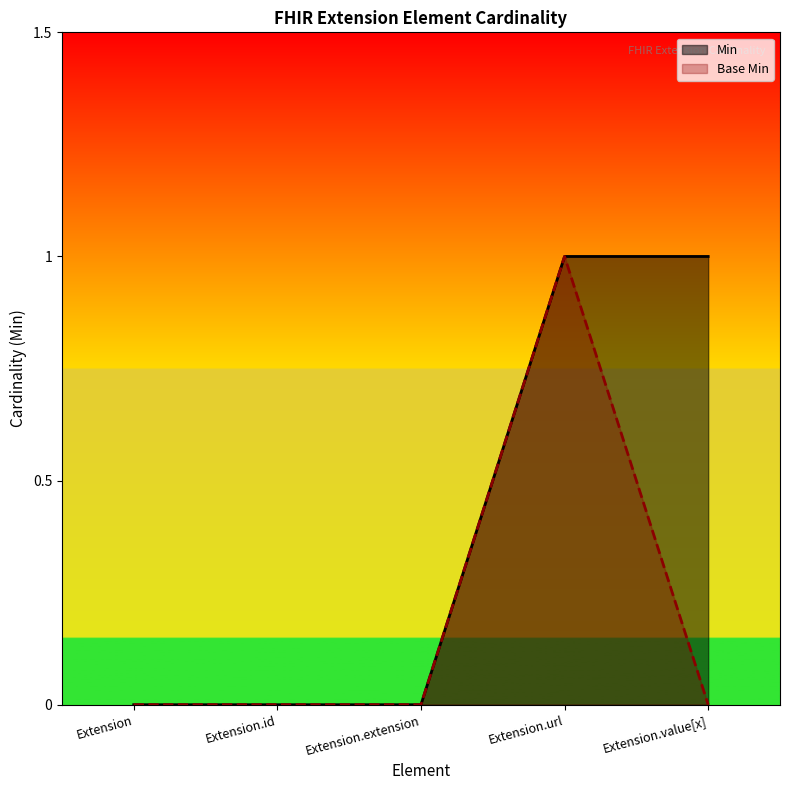

Rank the series by their average value, from highest to lowest.

Min, Base Min